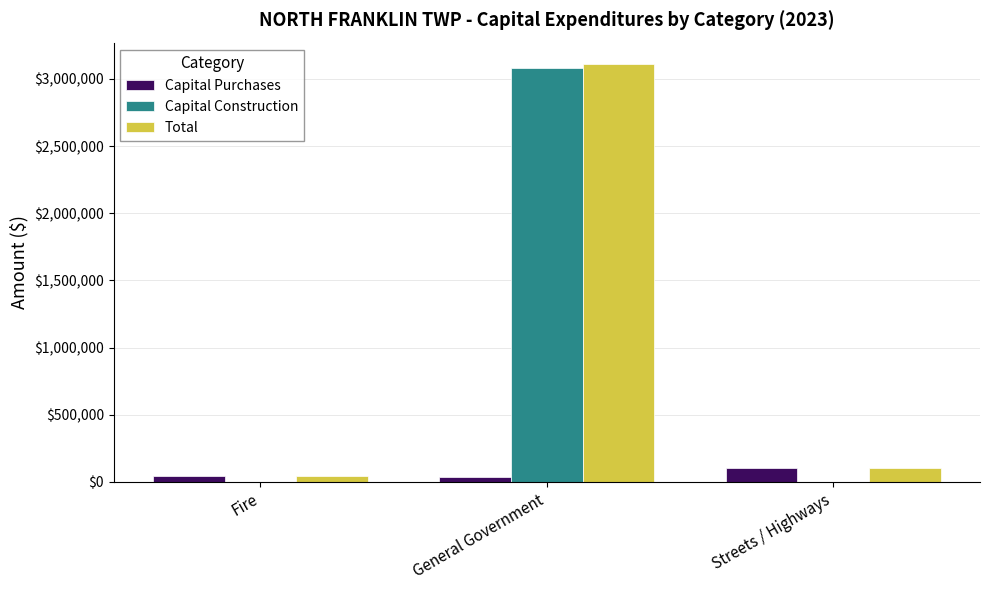

What are all the series names shown in the legend?

Capital Purchases, Capital Construction, Total